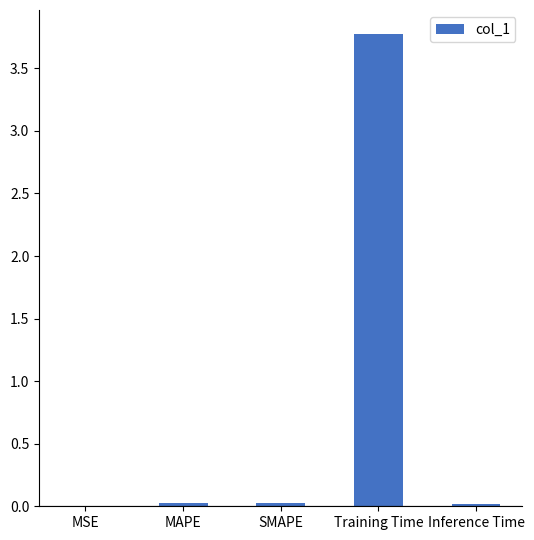

The chart shows a value of 2.3 at Training Time. True or false?

False